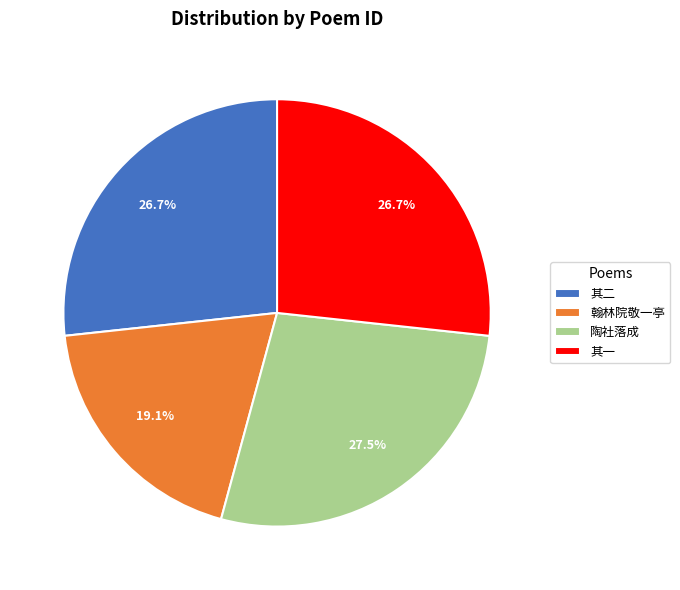

Is the sum of 其二 and 翰林院敬一亭 greater than half?

No